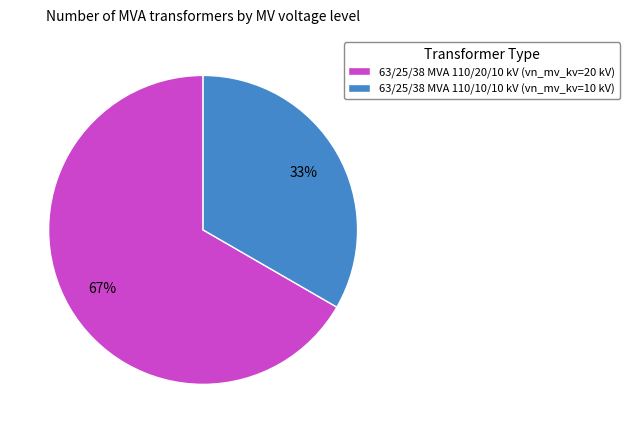

To the nearest percent, what is the average slice percentage?

50%